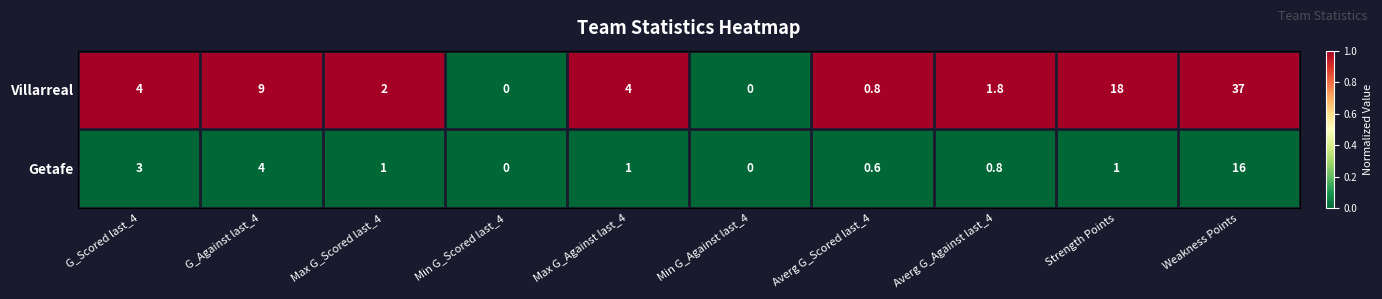

Which series changed the most between Max G_Against last_4 and Averg G_Against last_4?

Villarreal